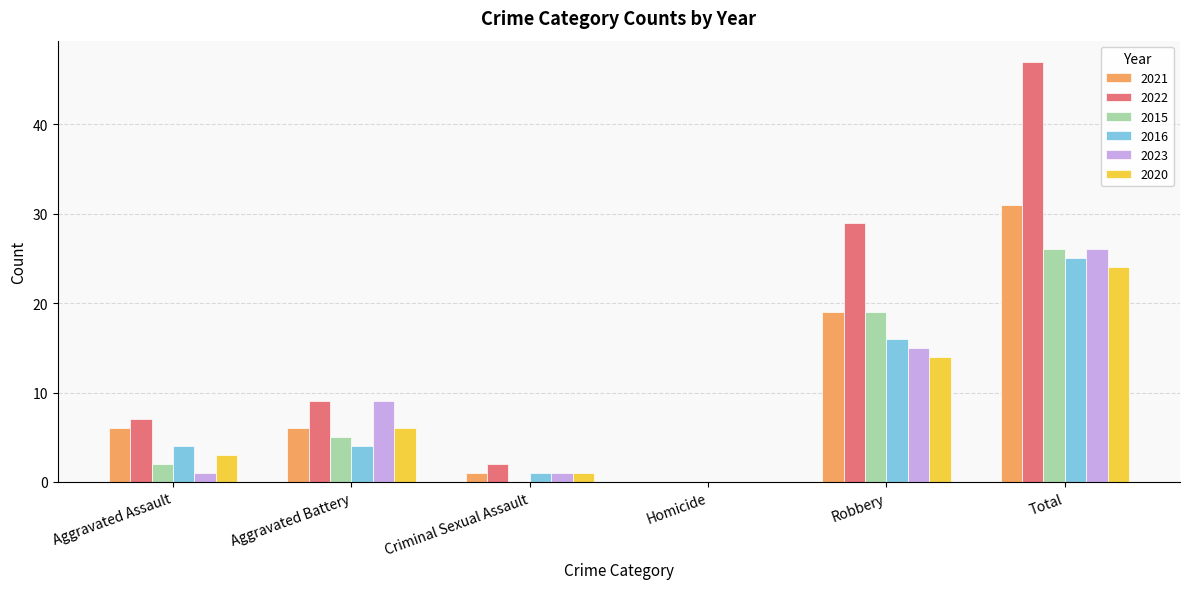

The value of 2015 at Homicide is 0. True or false?

True